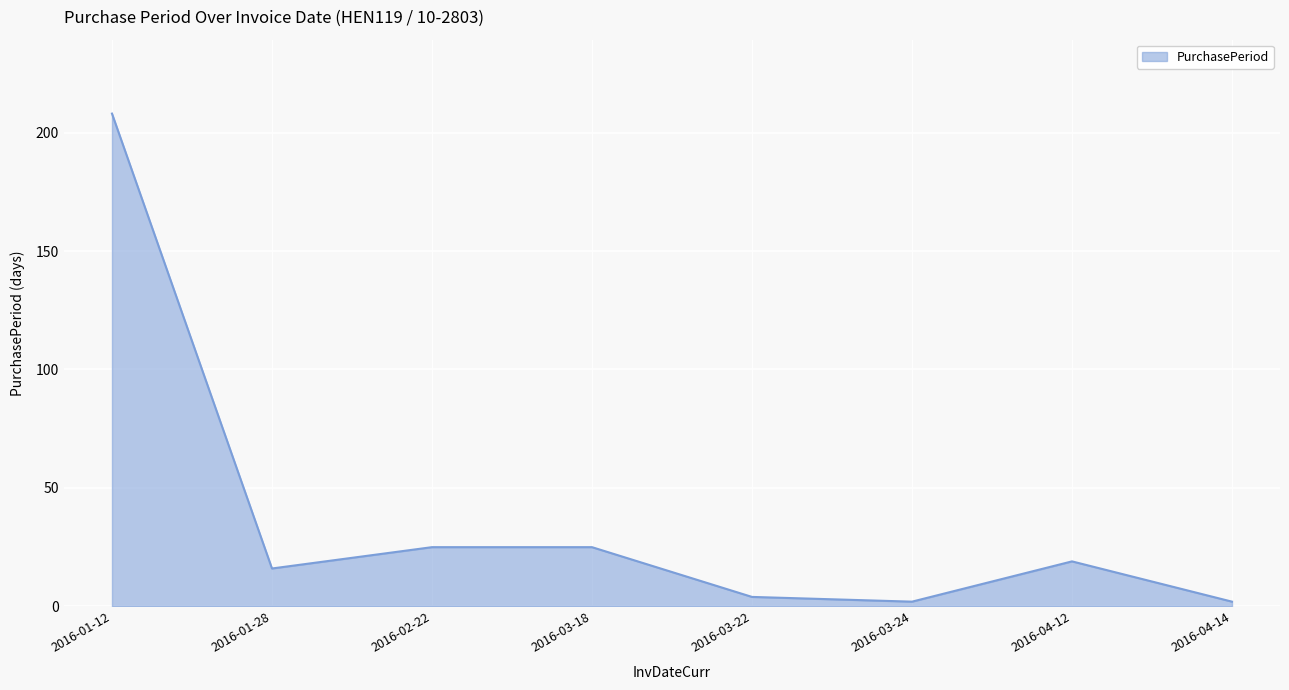

Where is the first local minimum?

2016-01-28